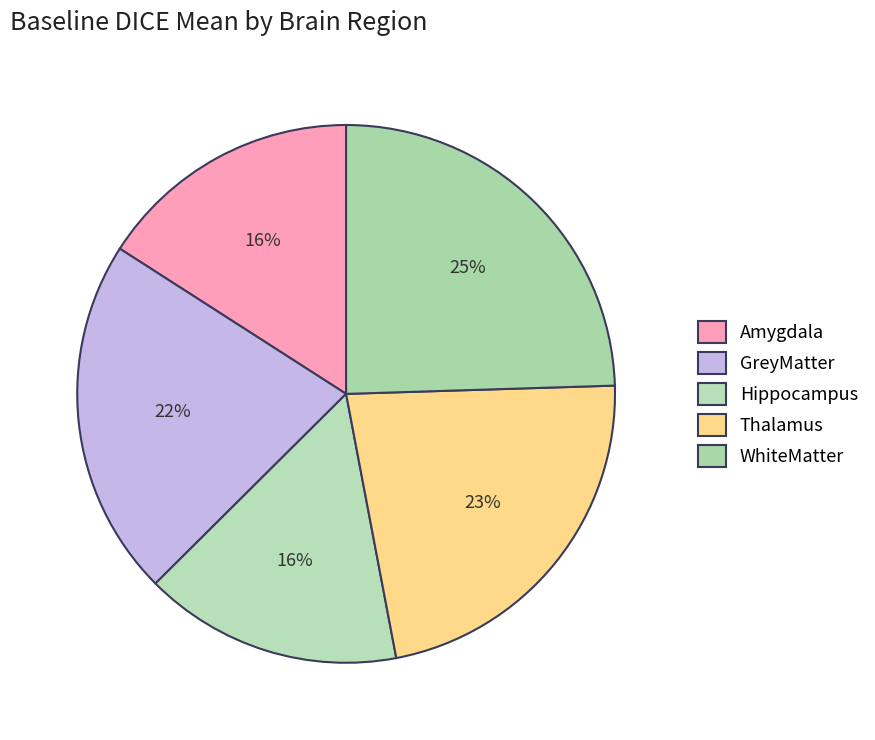

Which slice is the largest?

WhiteMatter